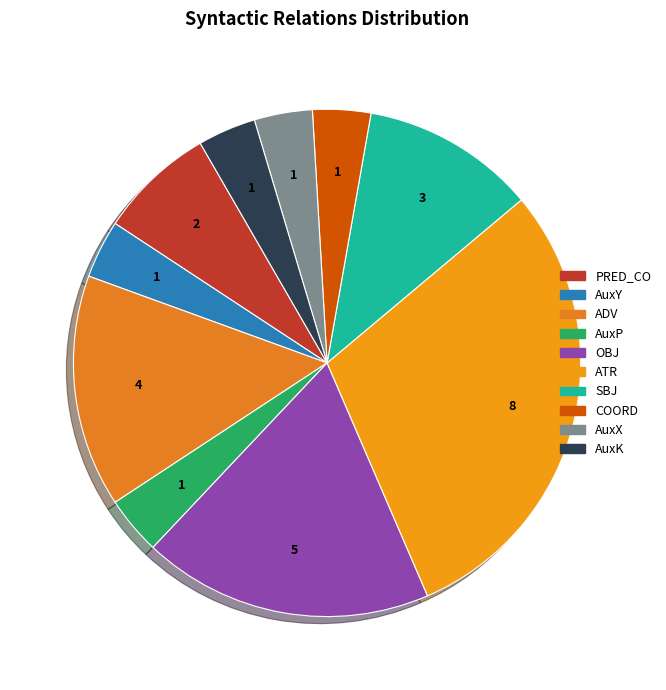

What is the change in value from PRED_CO to AuxP?

-1